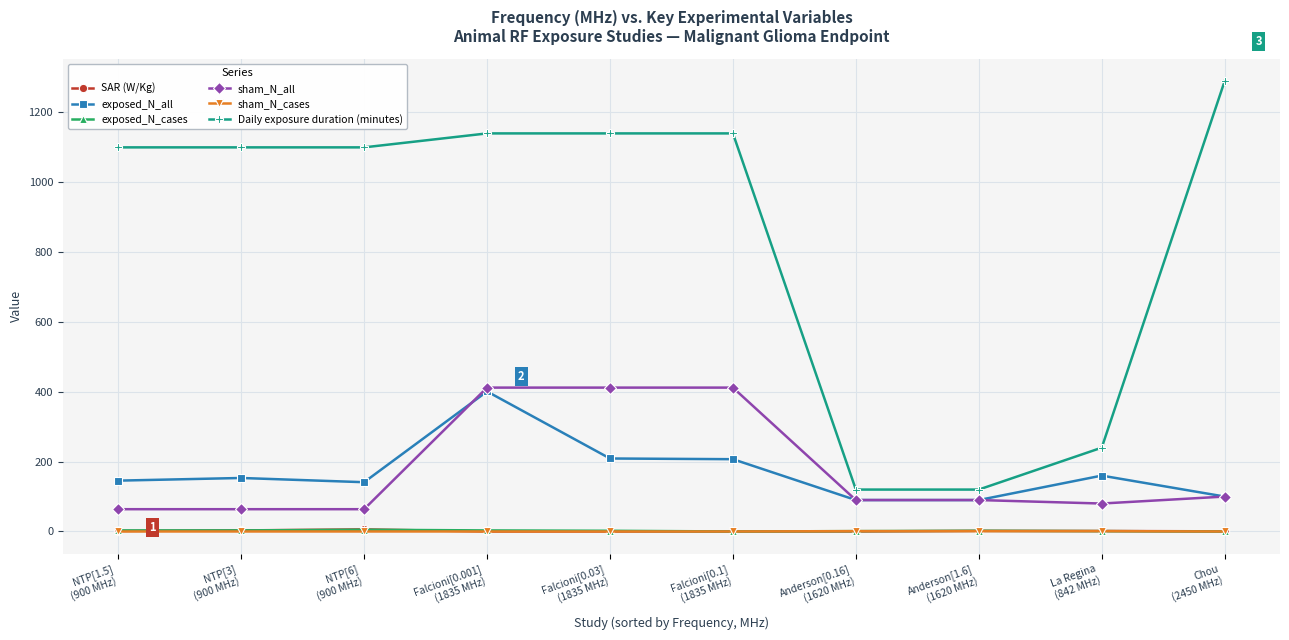

In exposed_N_cases, how many points are higher than both neighbors (excluding endpoints)?

2